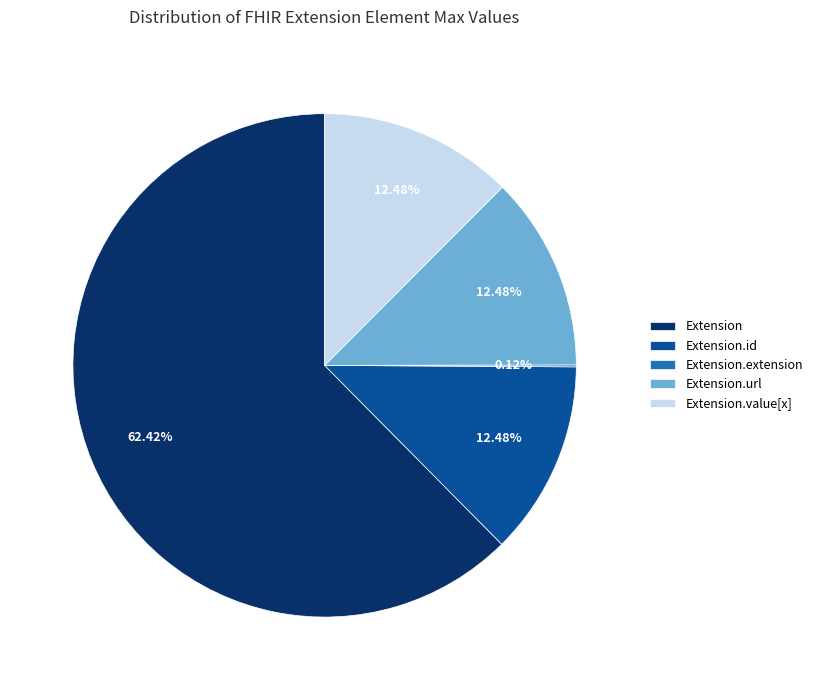

What percentage is NOT represented by Extension.url?

87.5%